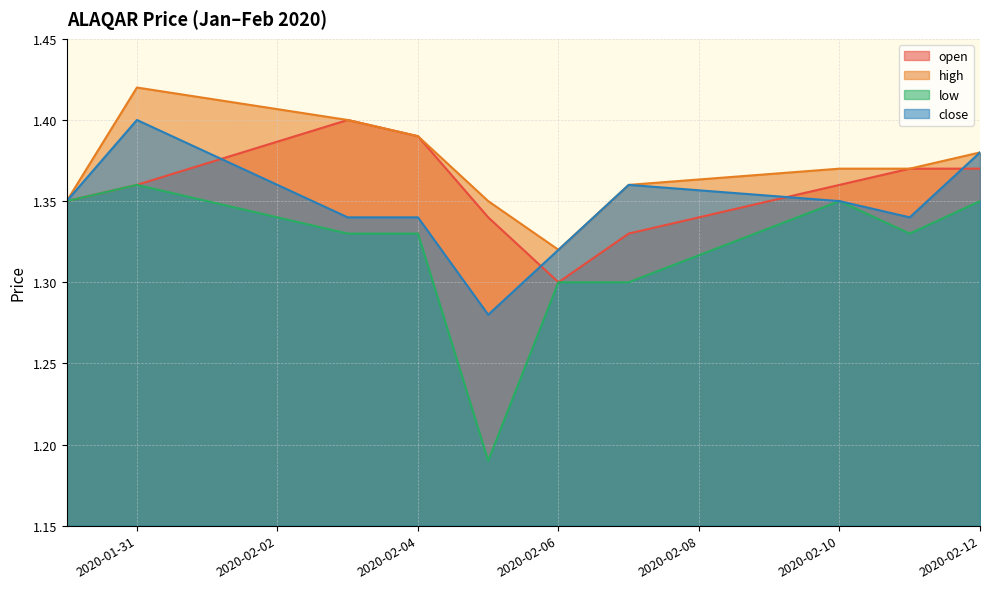

What is the label of the 6th point from the left?

2020-02-06